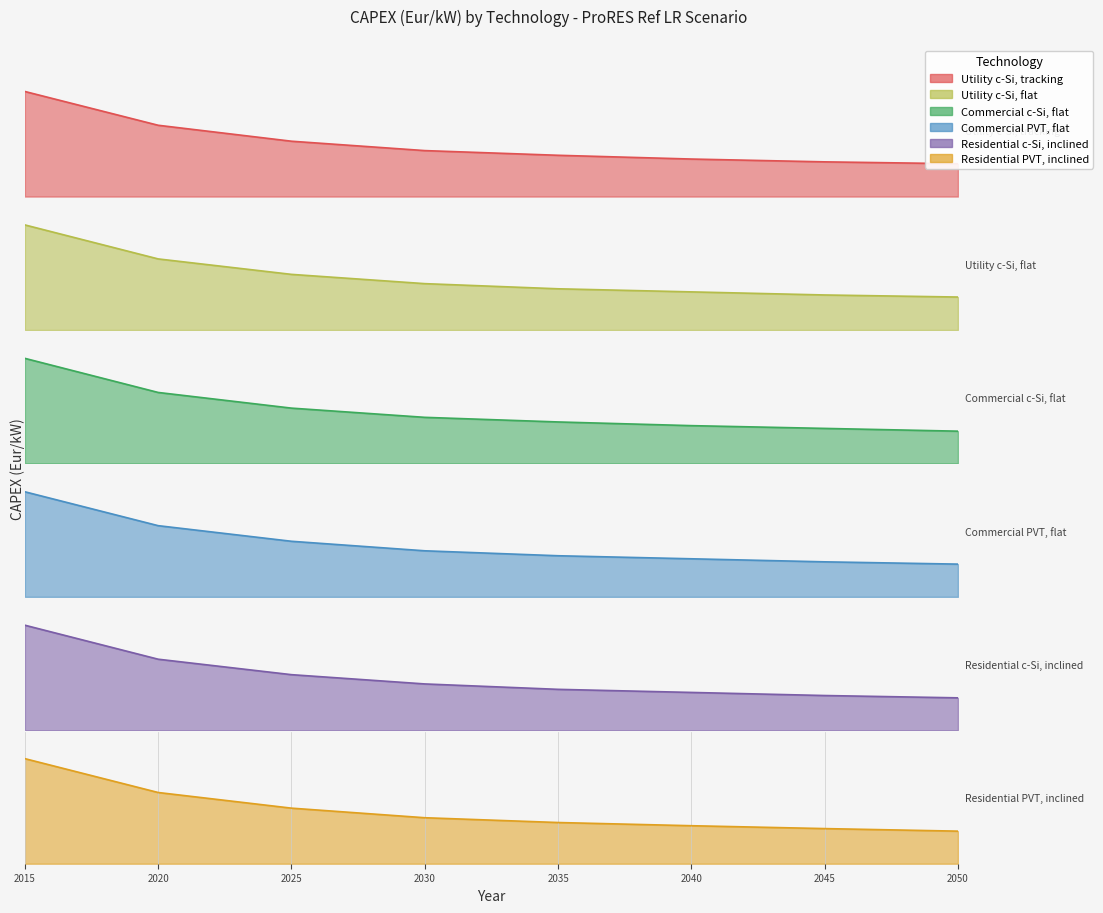

Rank the series by their maximum value, from lowest to highest.

Utility c-Si, flat, Utility c-Si, tracking, Commercial c-Si, flat, Residential c-Si, inclined, Commercial PVT, flat, Residential PVT, inclined